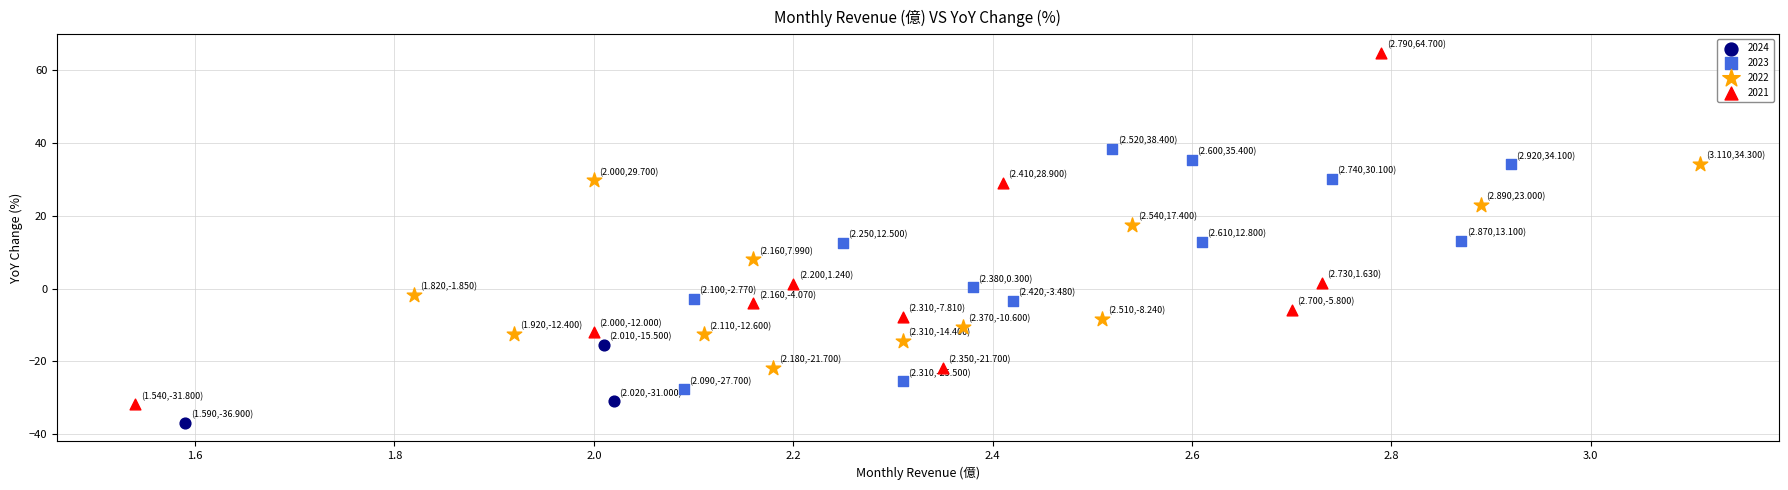

Which series reaches the maximum Y coordinate?

2021